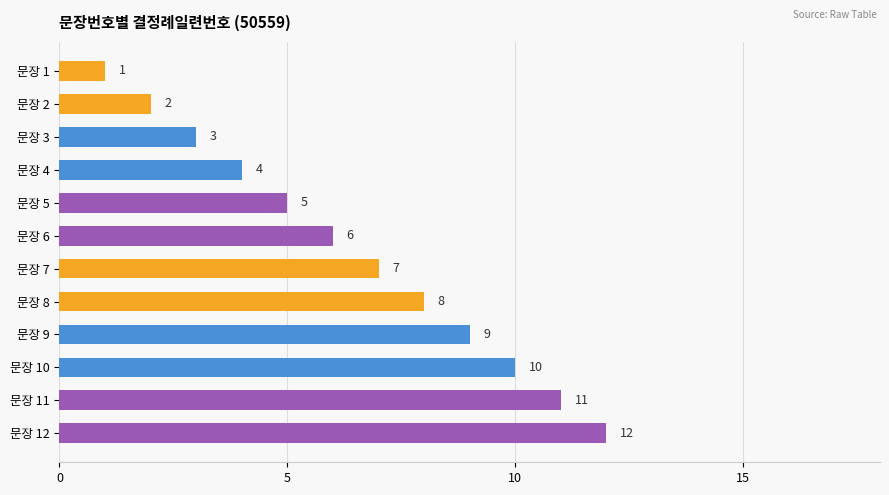

Which category has the lowest value across all series?

문장 1